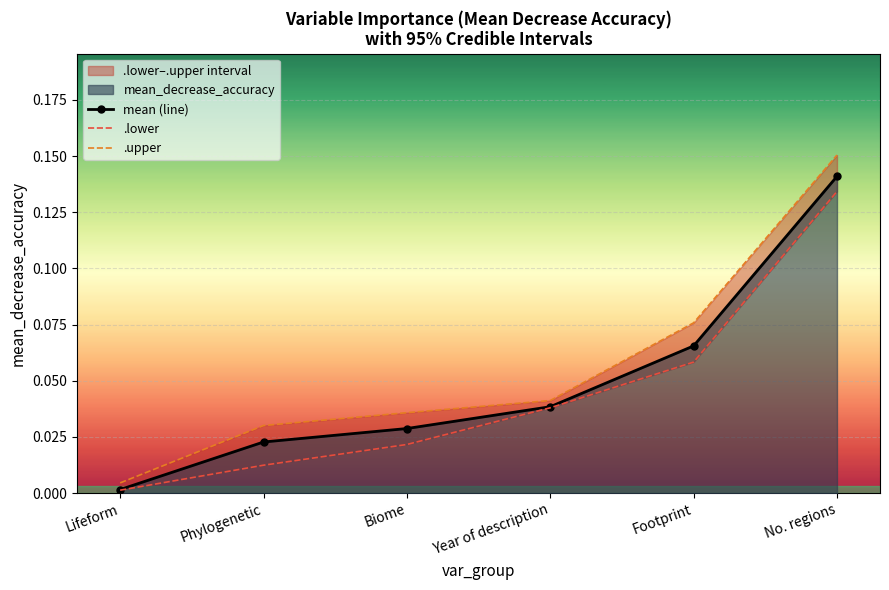

Which series has the largest total across all categories?

.upper